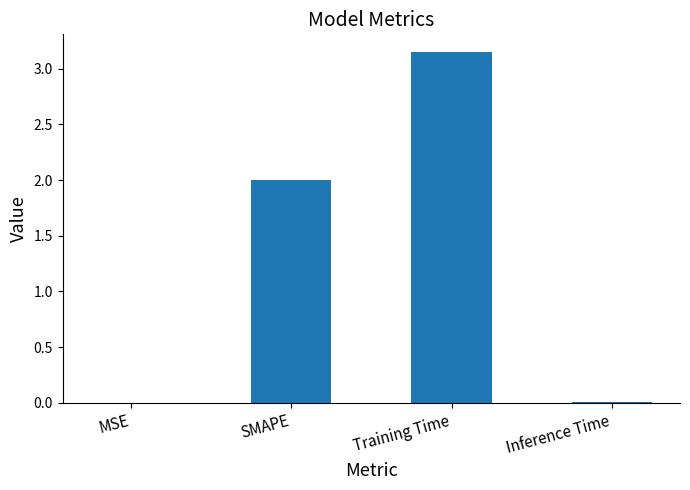

At which category does the chart reach its peak across all series?

Training Time